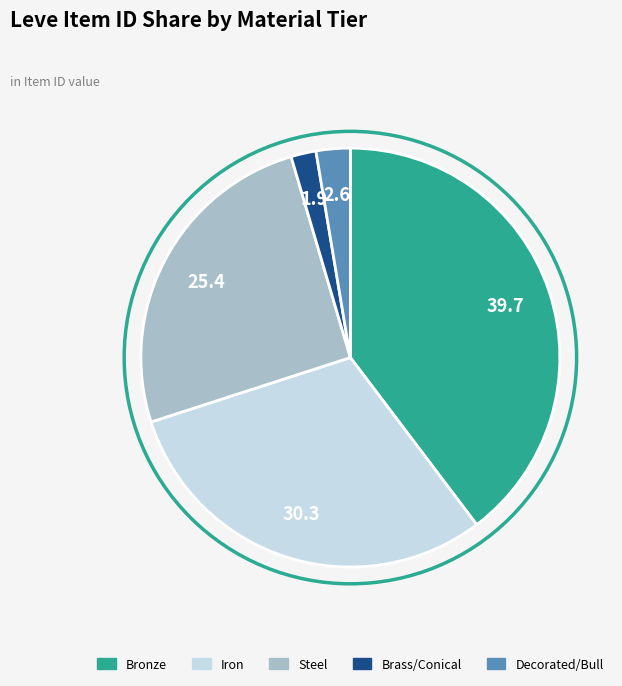

Is there any slice that represents more than half of the pie?

No